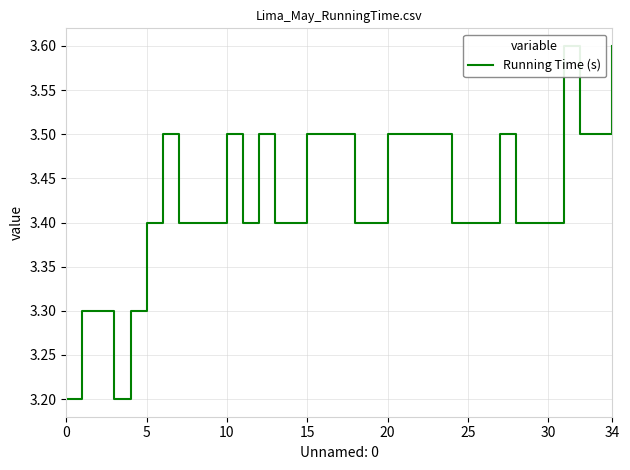

How many data points does each series have?

35